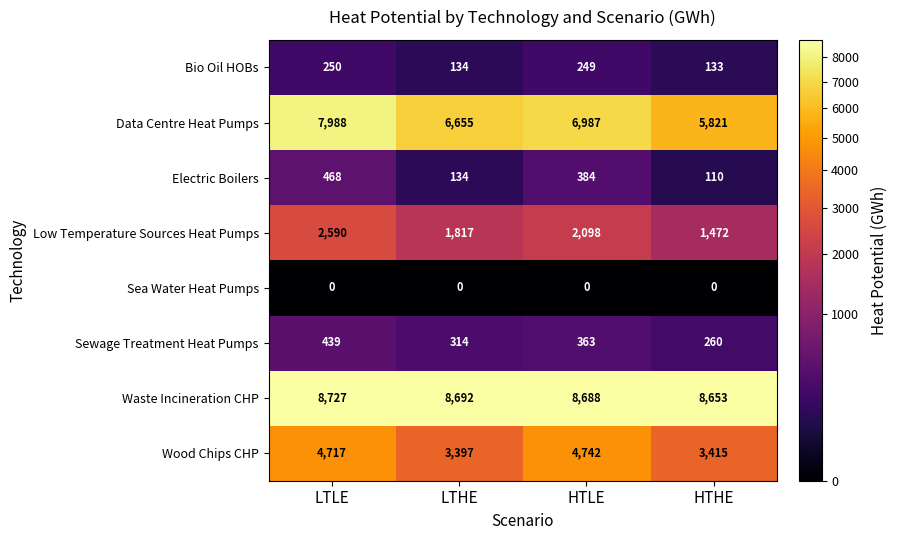

At which label does Waste Incineration CHP reach its minimum?

HTHE